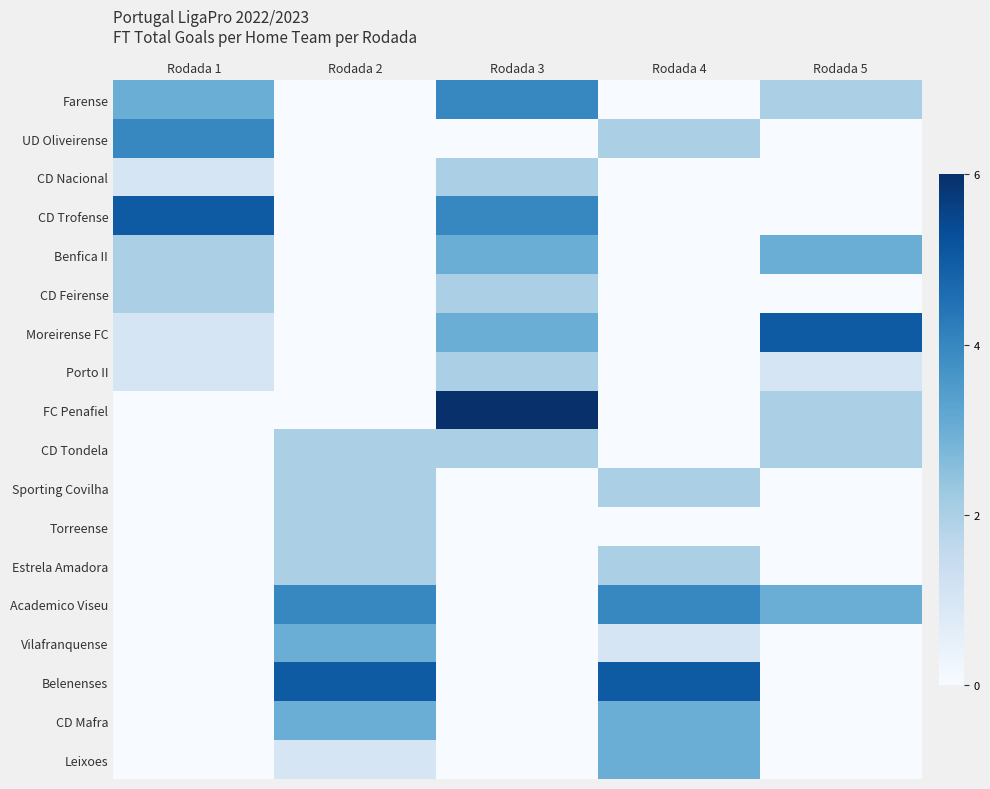

Reading left to right, what are all the values shown in this chart?

Farense: Rodada 1=3	Rodada 2=0	Rodada 3=4	Rodada 4=0	Rodada 5=2
UD Oliveirense: Rodada 1=4	Rodada 2=0	Rodada 3=0	Rodada 4=2	Rodada 5=0
CD Nacional: Rodada 1=1	Rodada 2=0	Rodada 3=2	Rodada 4=0	Rodada 5=0
CD Trofense: Rodada 1=5	Rodada 2=0	Rodada 3=4	Rodada 4=0	Rodada 5=0
Benfica II: Rodada 1=2	Rodada 2=0	Rodada 3=3	Rodada 4=0	Rodada 5=3
CD Feirense: Rodada 1=2	Rodada 2=0	Rodada 3=2	Rodada 4=0	Rodada 5=0
Moreirense FC: Rodada 1=1	Rodada 2=0	Rodada 3=3	Rodada 4=0	Rodada 5=5
Porto II: Rodada 1=1	Rodada 2=0	Rodada 3=2	Rodada 4=0	Rodada 5=1
FC Penafiel: Rodada 1=0	Rodada 2=0	Rodada 3=6	Rodada 4=0	Rodada 5=2
CD Tondela: Rodada 1=0	Rodada 2=2	Rodada 3=2	Rodada 4=0	Rodada 5=2
Sporting Covilha: Rodada 1=0	Rodada 2=2	Rodada 3=0	Rodada 4=2	Rodada 5=0
Torreense: Rodada 1=0	Rodada 2=2	Rodada 3=0	Rodada 4=0	Rodada 5=0
Estrela Amadora: Rodada 1=0	Rodada 2=2	Rodada 3=0	Rodada 4=2	Rodada 5=0
Academico Viseu: Rodada 1=0	Rodada 2=4	Rodada 3=0	Rodada 4=4	Rodada 5=3
Vilafranquense: Rodada 1=0	Rodada 2=3	Rodada 3=0	Rodada 4=1	Rodada 5=0
Belenenses: Rodada 1=0	Rodada 2=5	Rodada 3=0	Rodada 4=5	Rodada 5=0
CD Mafra: Rodada 1=0	Rodada 2=3	Rodada 3=0	Rodada 4=3	Rodada 5=0
Leixoes: Rodada 1=0	Rodada 2=1	Rodada 3=0	Rodada 4=3	Rodada 5=0